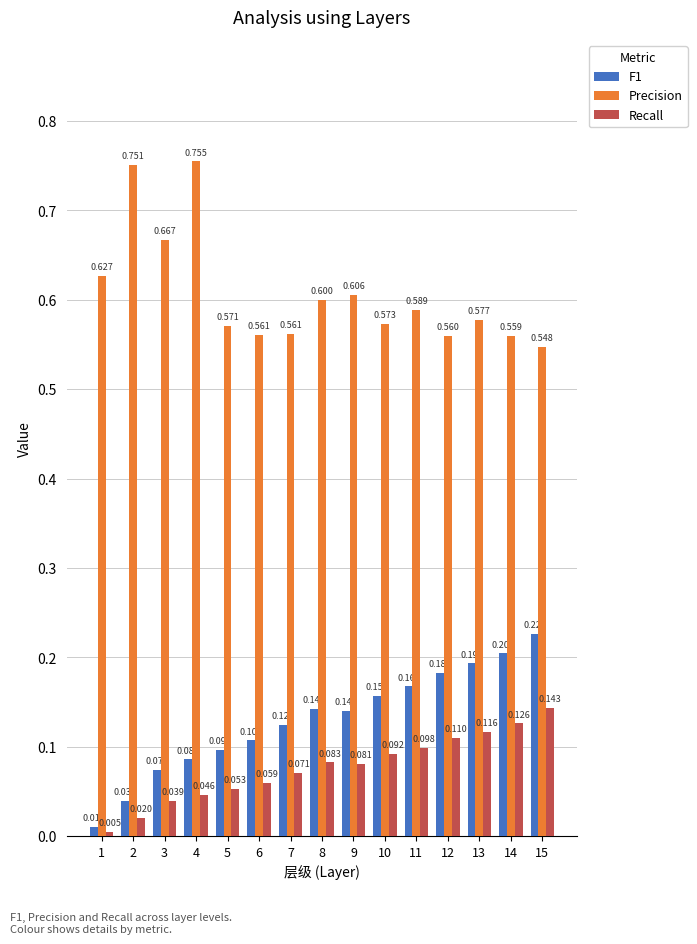

Which series changed the most between 4 and 12?

Precision